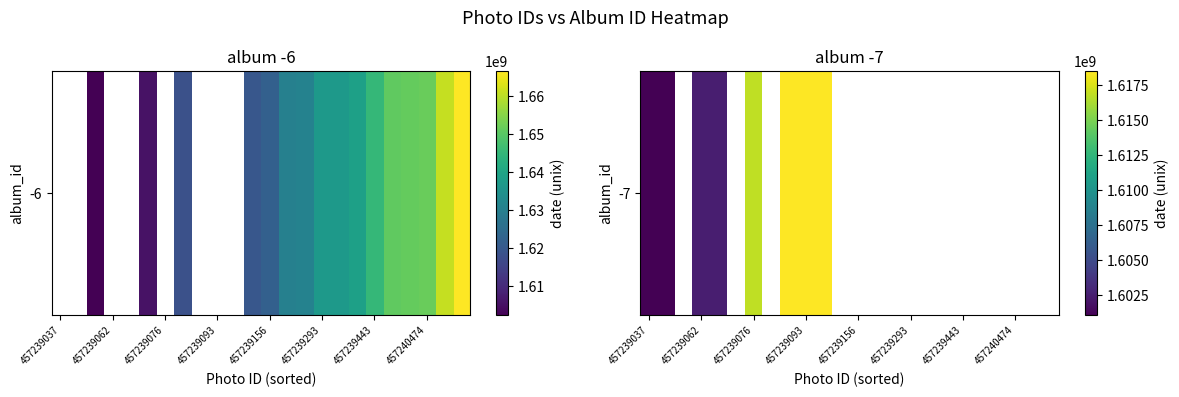

How many categories are shown in the chart?

24